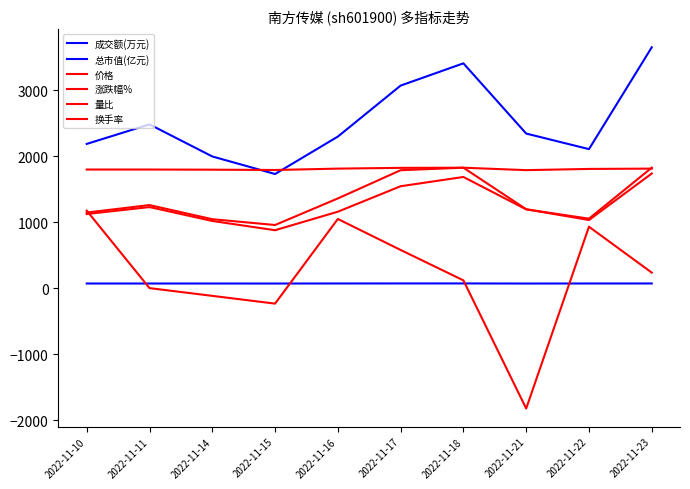

What are all the series names shown in the legend?

成交额(万元), 总市值(亿元), 价格, 涨跌幅%, 量比, 换手率